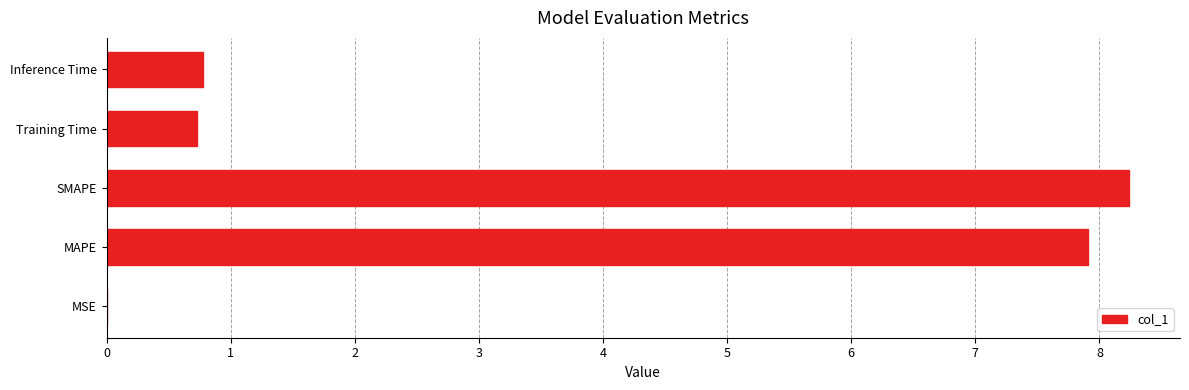

How many distinct data groups are displayed?

1